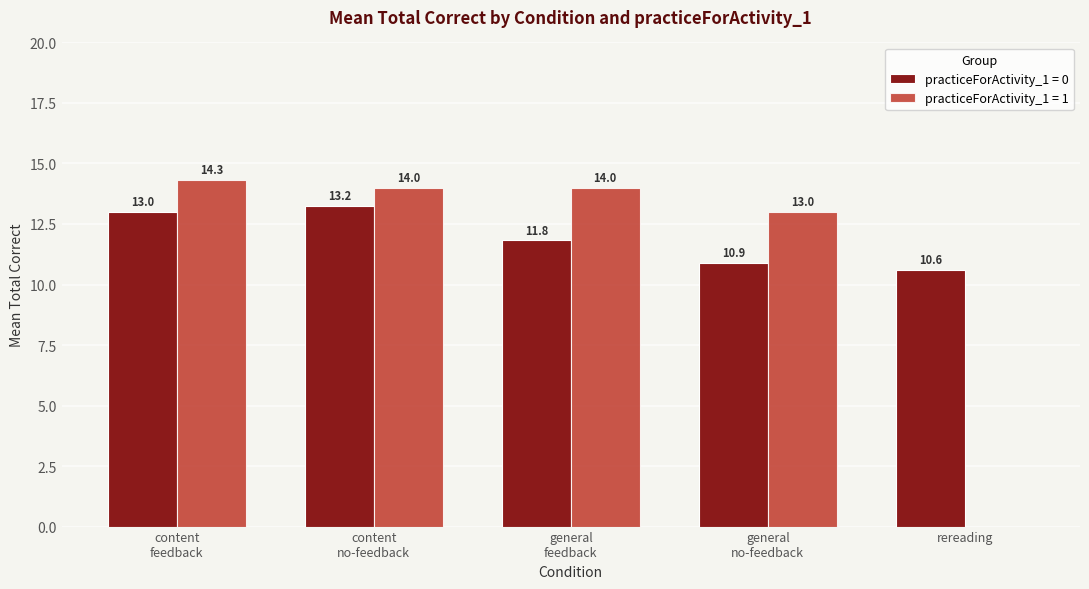

What is the maximum value for practiceForActivity_1 = 1?

14.3